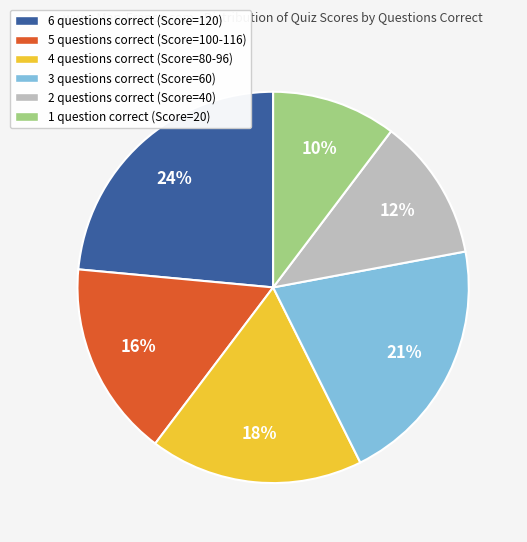

What is the largest slice in the pie chart?

6 questions correct (Score=120)